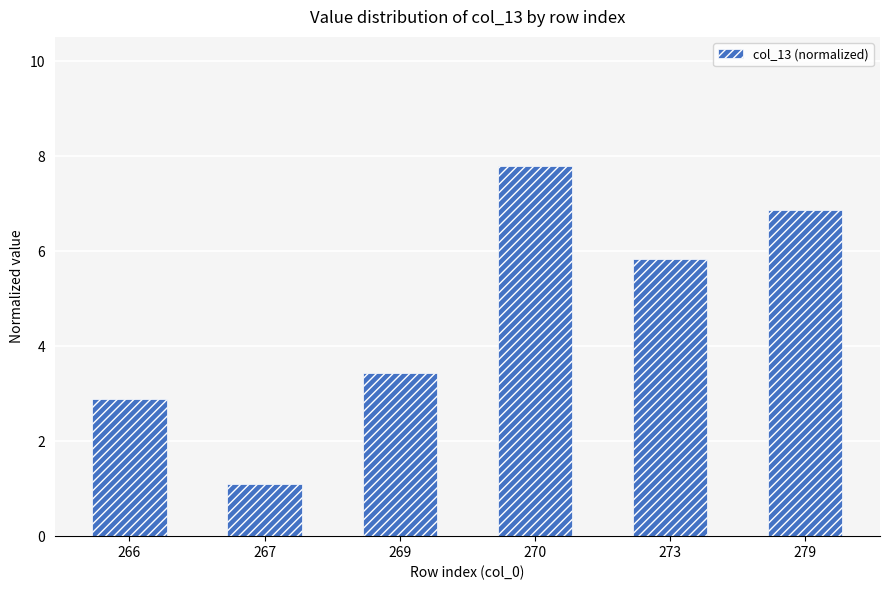

Is it true that the value at 273 is 5.8?

True